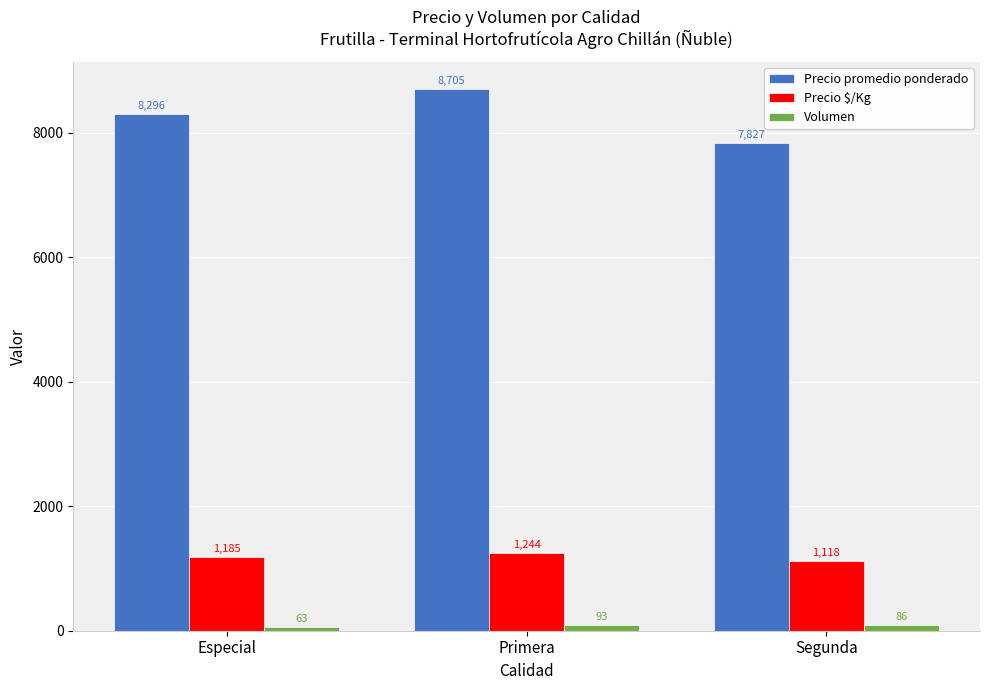

True or false: Precio $/Kg has a value of 2093 at Especial.

False